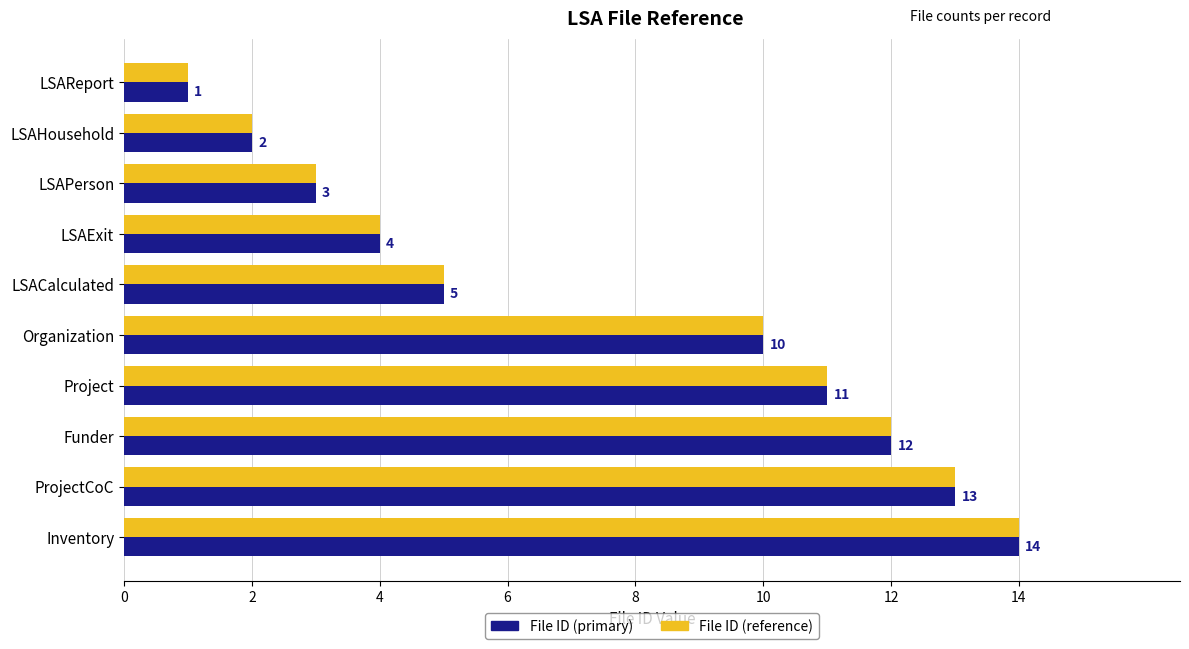

Is the value of File ID (reference) at LSAExit greater than the value of File ID (primary) at LSAReport?

Yes